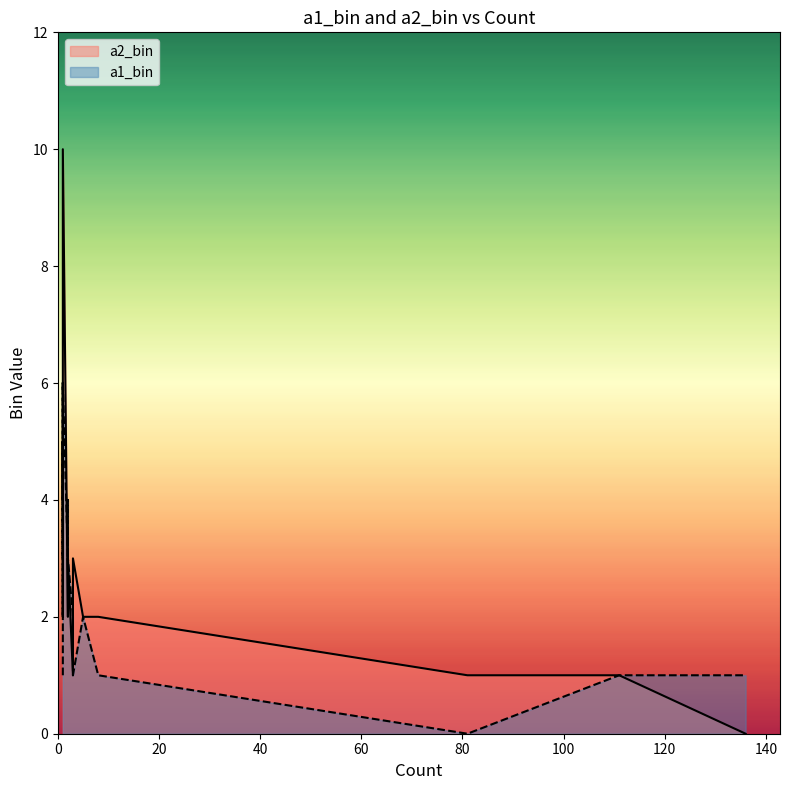

What is the value of the a1_bin point at the 4th from the left?

1